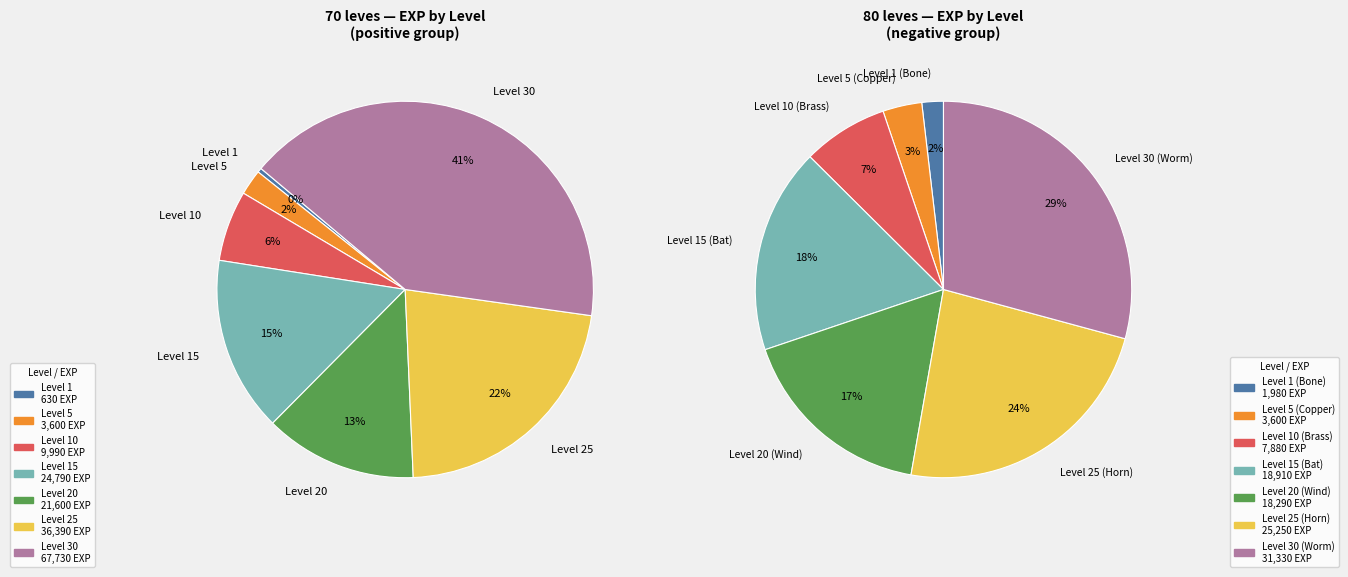

To the nearest percent, what percentage of the pie is Level 10?

6%